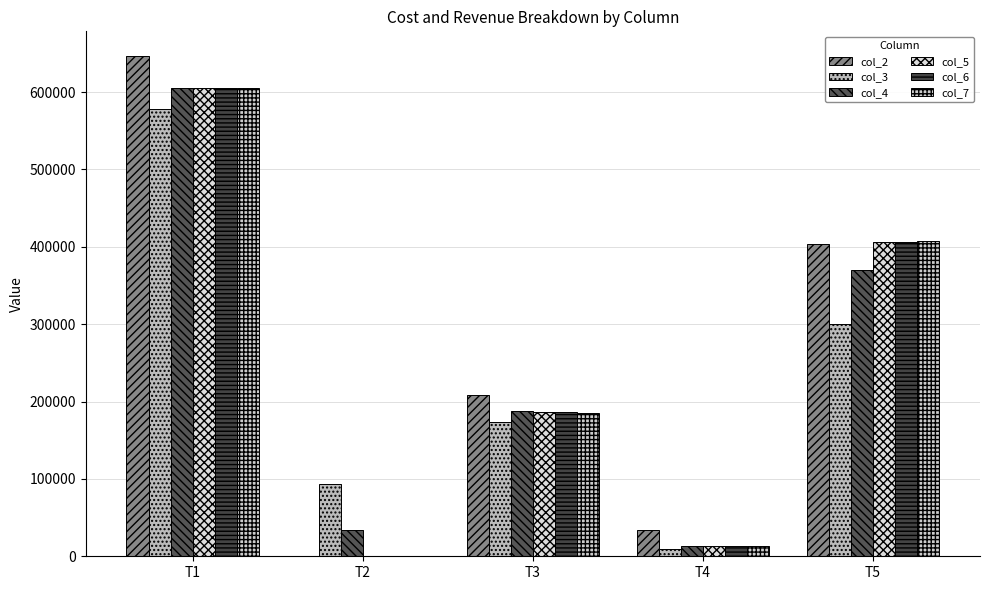

Is the value of col_4 at T5 greater than the value of col_5 at T2?

Yes